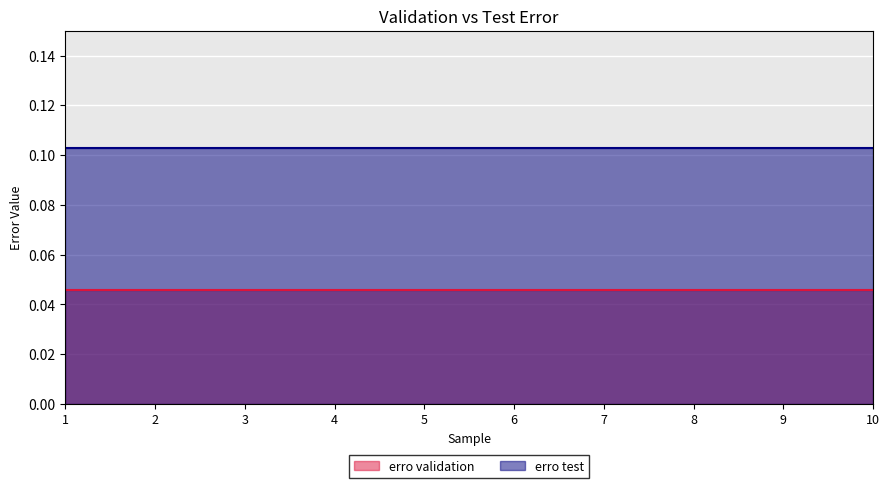

True or false: erro test has more than 0 interior local peaks.

False